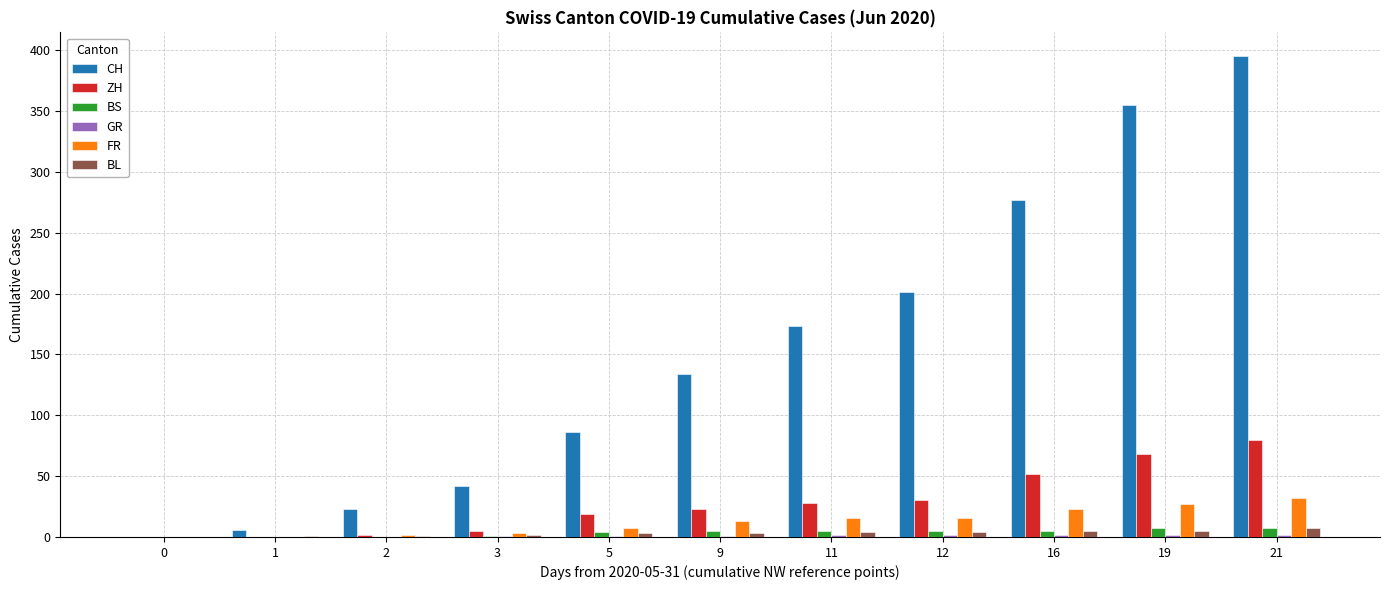

Is the value of CH at 21 greater than the value of FR at 19?

Yes